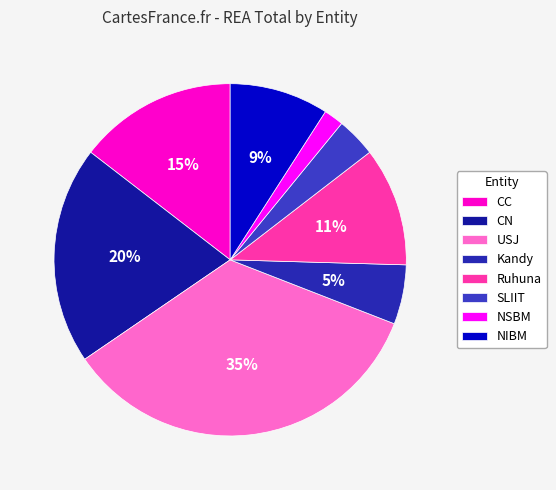

To the nearest percent, what is the combined percentage of Kandy and NSBM?

7%